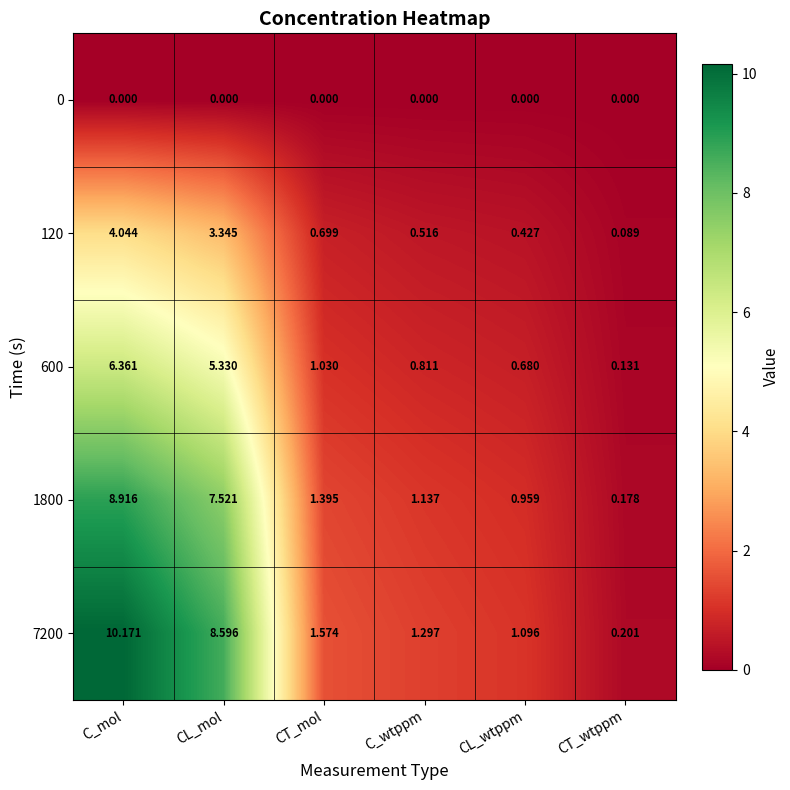

At which label does 600 reach its peak?

C_mol